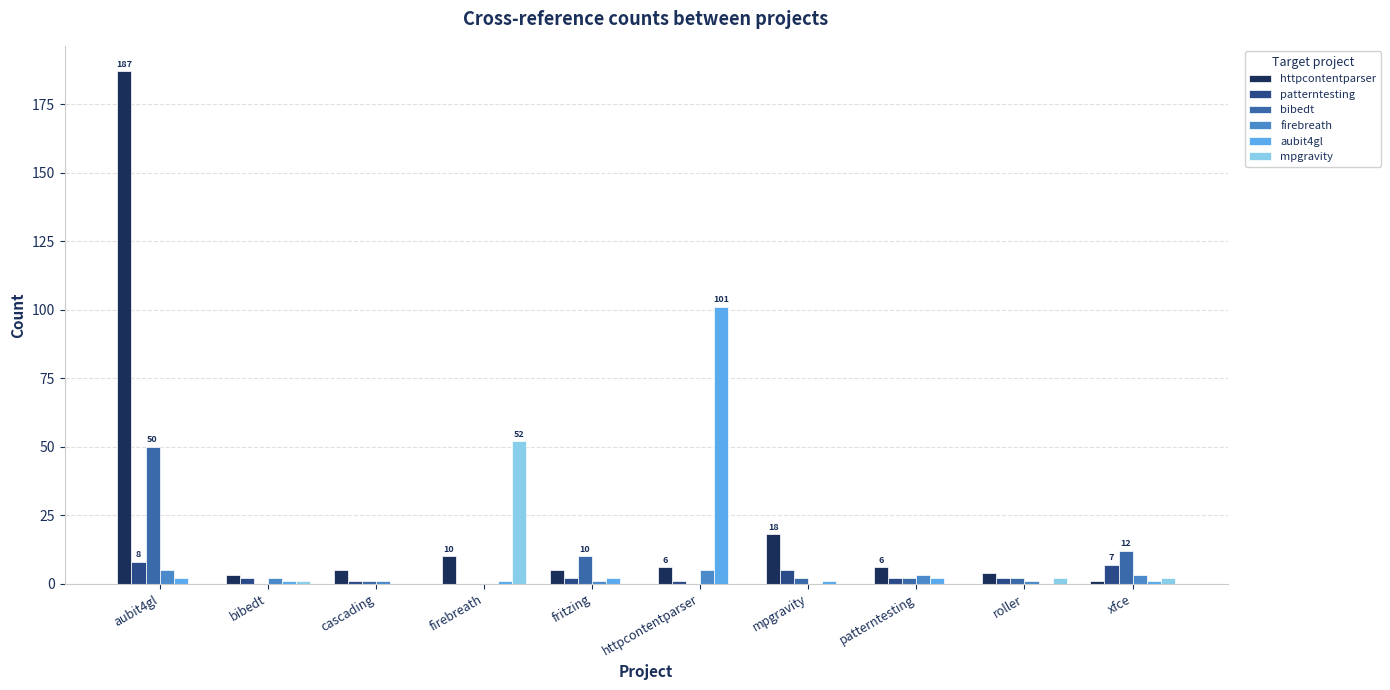

Which category has the highest value across all series?

aubit4gl